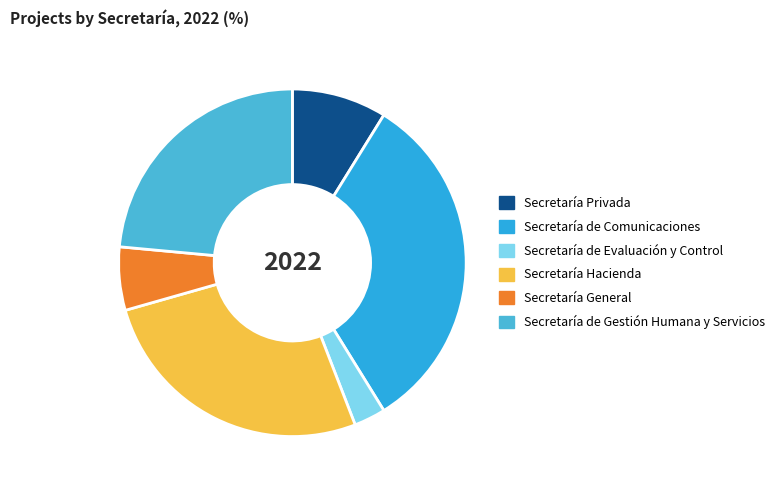

What is the change in value from Secretaría Hacienda to Secretaría de Gestión Humana y Servicios?

-1